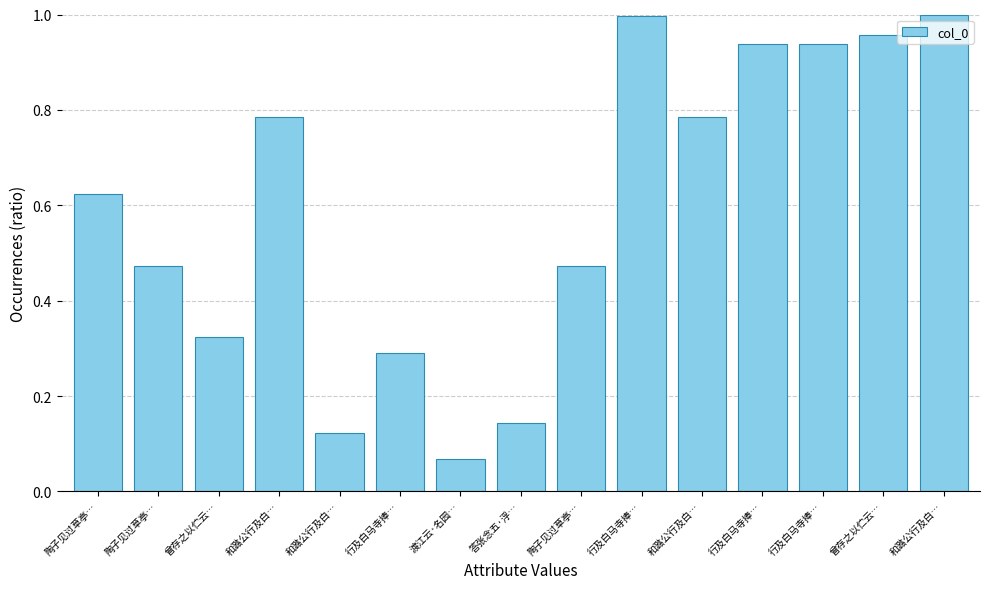

List the labels in order of value, smallest first.

渡江云·名园…, 和潞公行及白…, 答张念五·浮…, 行及白马寺捧…, 曾存之以伫云…, 陶子见过草亭…, 陶子见过草亭…, 陶子见过草亭…, 和潞公行及白…, 和潞公行及白…, 行及白马寺捧…, 行及白马寺捧…, 曾存之以伫云…, 行及白马寺捧…, 和潞公行及白…